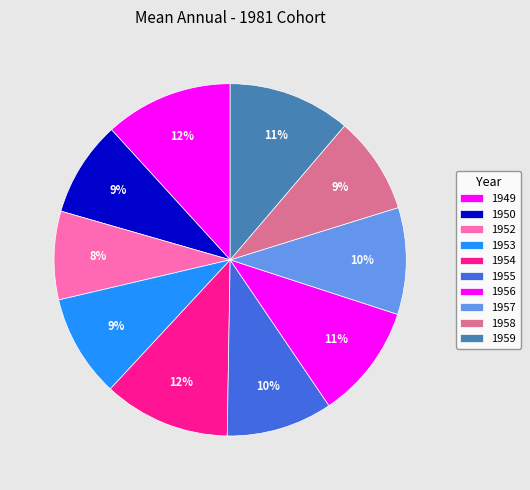

Count the number of slices in the pie.

10